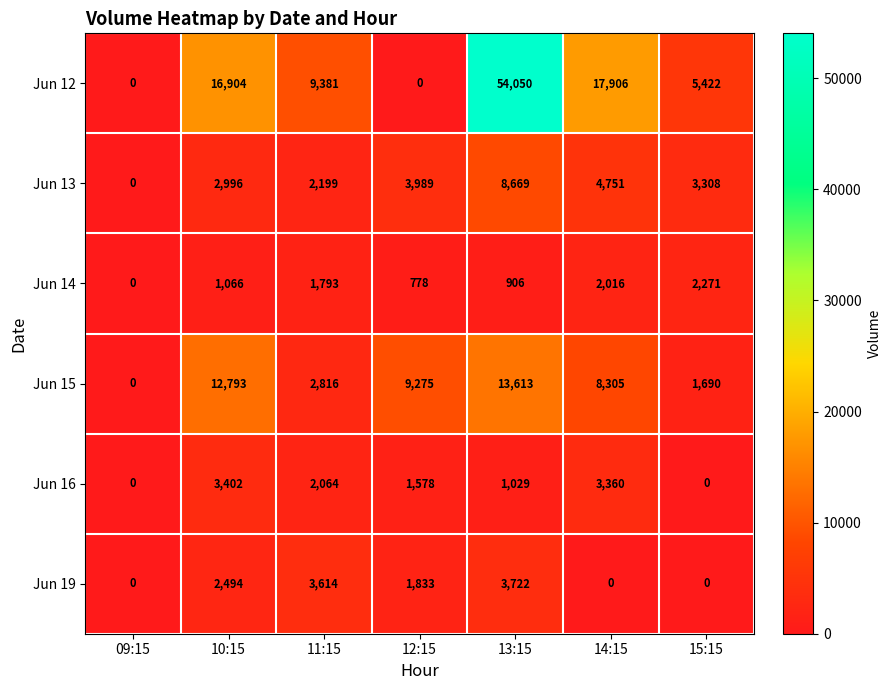

Is it true that Jun 15 equals 9275 at 12:15?

True